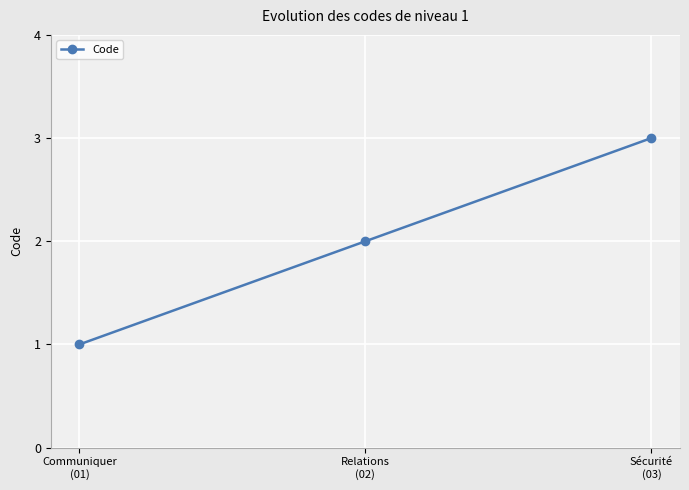

What is the label of the 3rd point from the right?

Communiquer
(01)